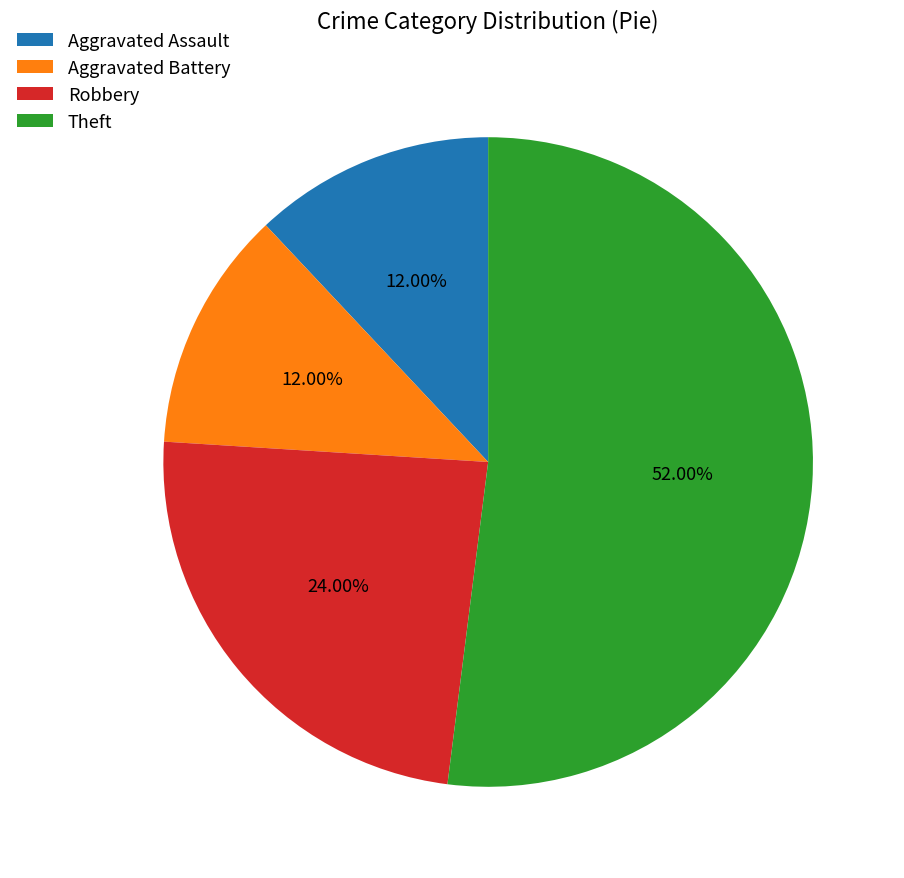

Is the sum of Robbery and Aggravated Assault greater than half?

No